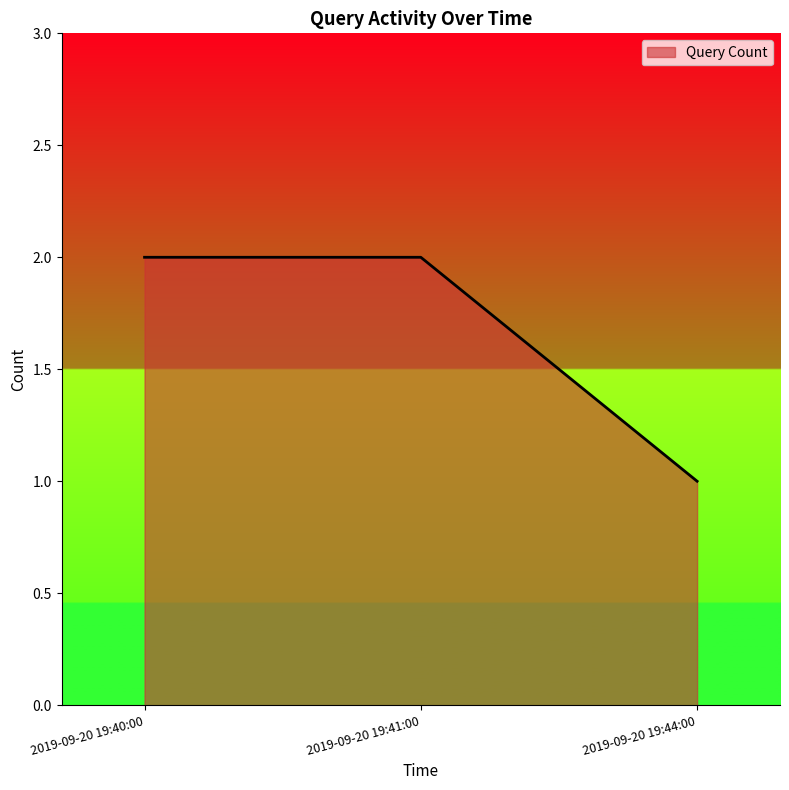

Count the values in the range 1 to 2.

3